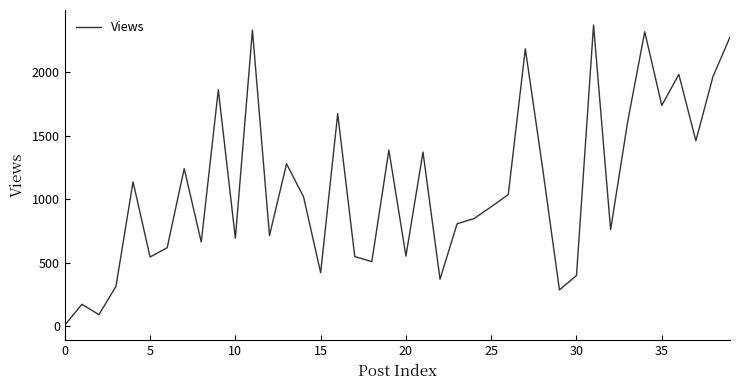

Does the chart display data point markers on the line(s)?

No